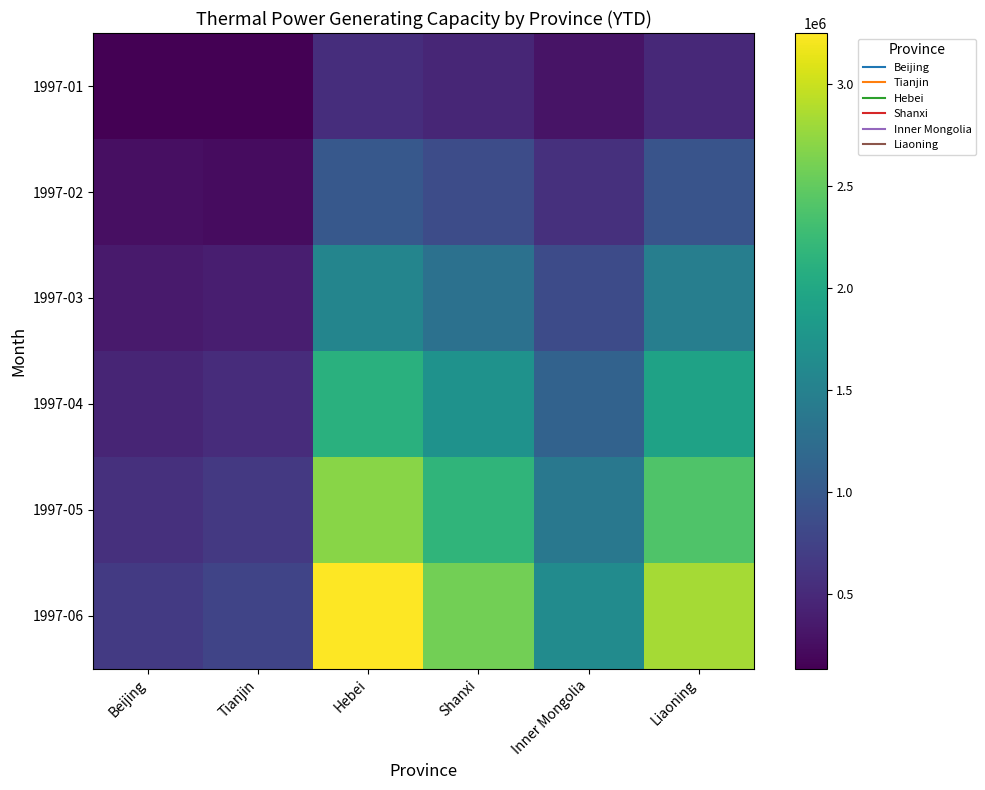

Reading left to right, what are all the values shown in this chart?

1997-01: Beijing=133800	Tianjin=141300	Hebei=539400	Shanxi=464000	Inner Mongolia=296300	Liaoning=496300
1997-02: Beijing=258200	Tianjin=242900	Hebei=990200	Shanxi=856300	Inner Mongolia=567500	Liaoning=943400
1997-03: Beijing=360800	Tianjin=393600	Hebei=1556500	Shanxi=1298400	Inner Mongolia=843400	Liaoning=1469400
1997-04: Beijing=454900	Tianjin=525300	Hebei=2109500	Shanxi=1724500	Inner Mongolia=1111000	Liaoning=1926200
1997-05: Beijing=560600	Tianjin=650800	Hebei=2691300	Shanxi=2170800	Inner Mongolia=1380000	Liaoning=2392500
1997-06: Beijing=665100	Tianjin=769500	Hebei=3250400	Shanxi=2592300	Inner Mongolia=1643000	Liaoning=2834500